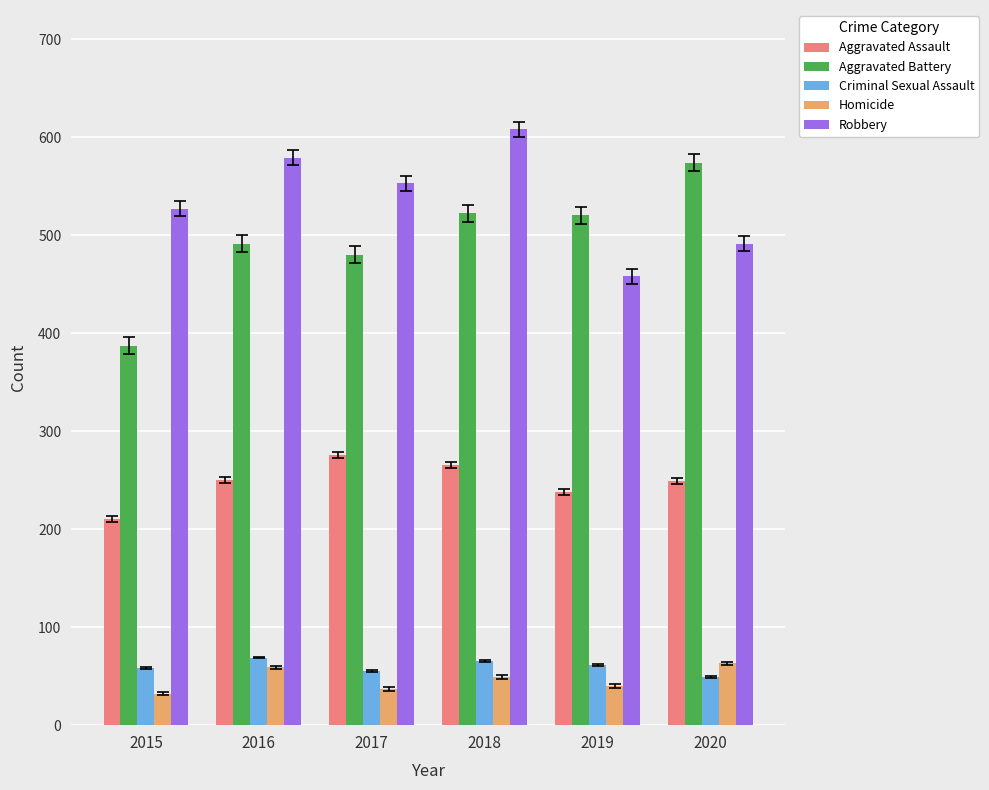

Are the bars grouped side by side (vs. stacked)?

Yes